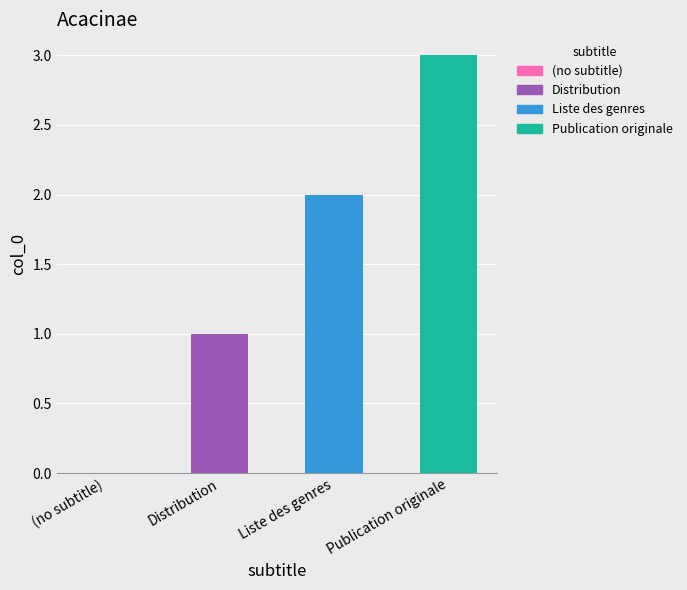

What is the average value?

2